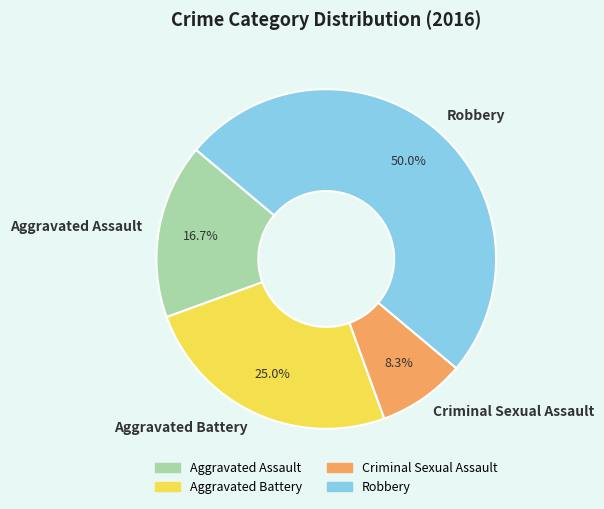

Does Aggravated Battery account for over 50% of the chart?

No